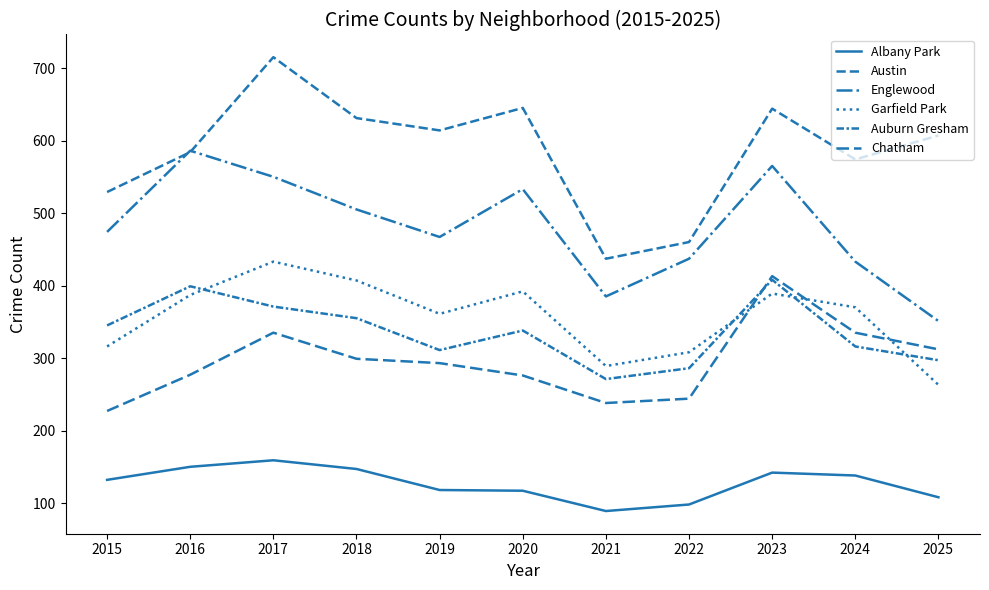

Which series has the widest spread of values?

Austin